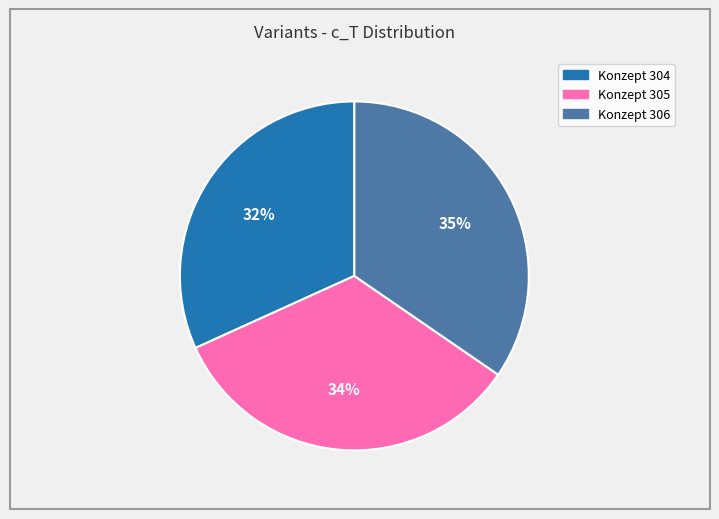

To the nearest percent, what portion does Konzept 306 represent?

35%